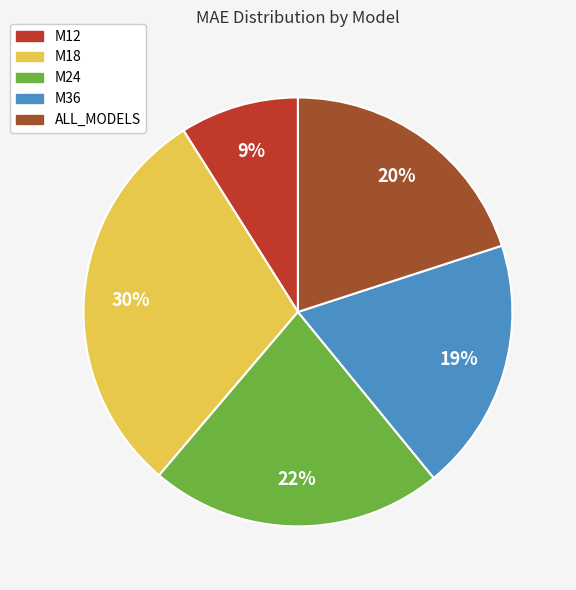

True or false: M18 accounts for 37% of the total.

False